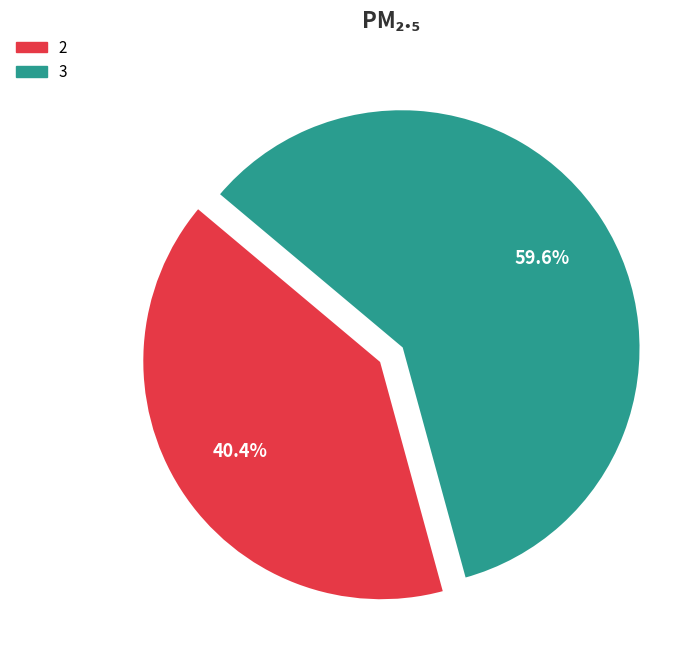

What percentage do 3 and 2 together represent?

100.0%